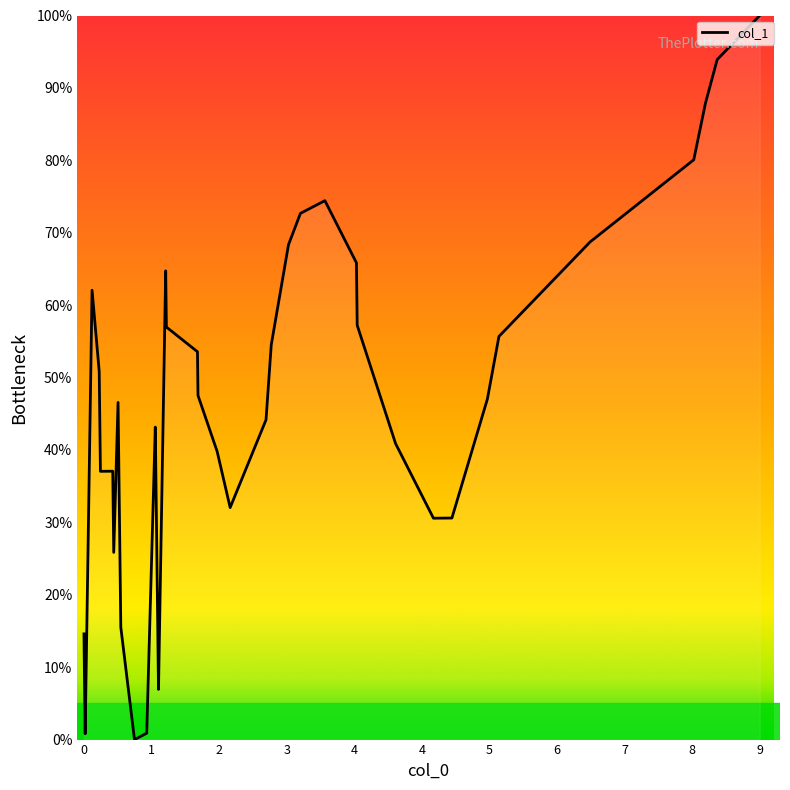

What is the maximum value shown in the chart?

100.0